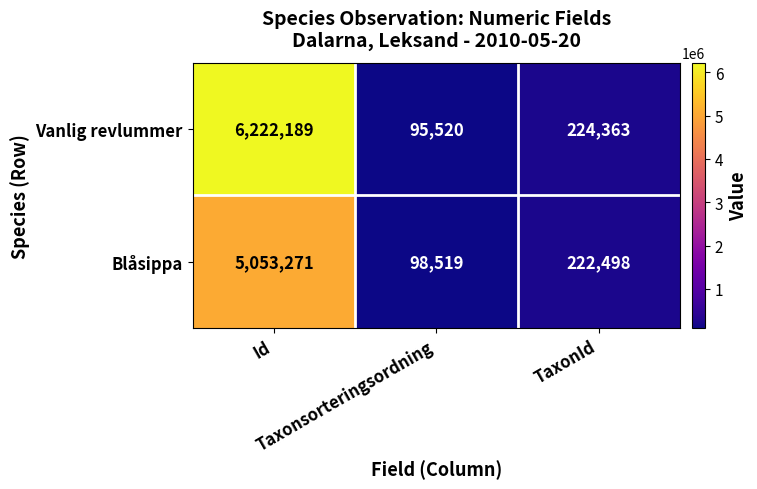

Rank the series by their average value, from lowest to highest.

Blåsippa, Vanlig revlummer